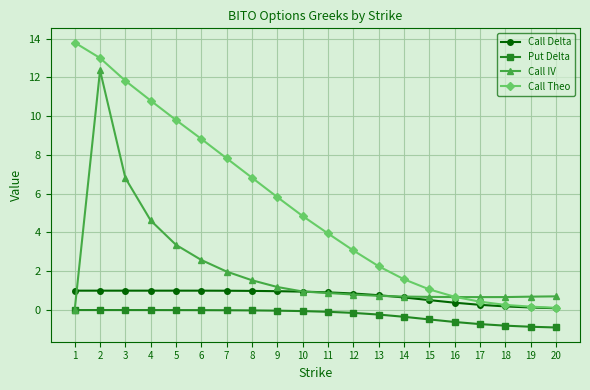

True or false: Call Theo has more than 2 interior local peaks.

False